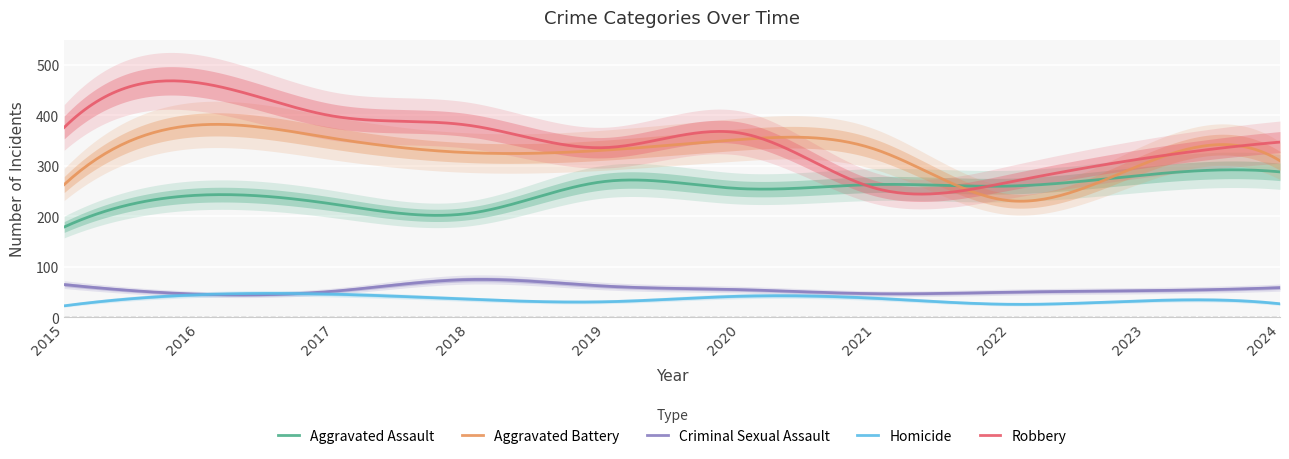

The Homicide series shows 26 at 2017. True or false?

False